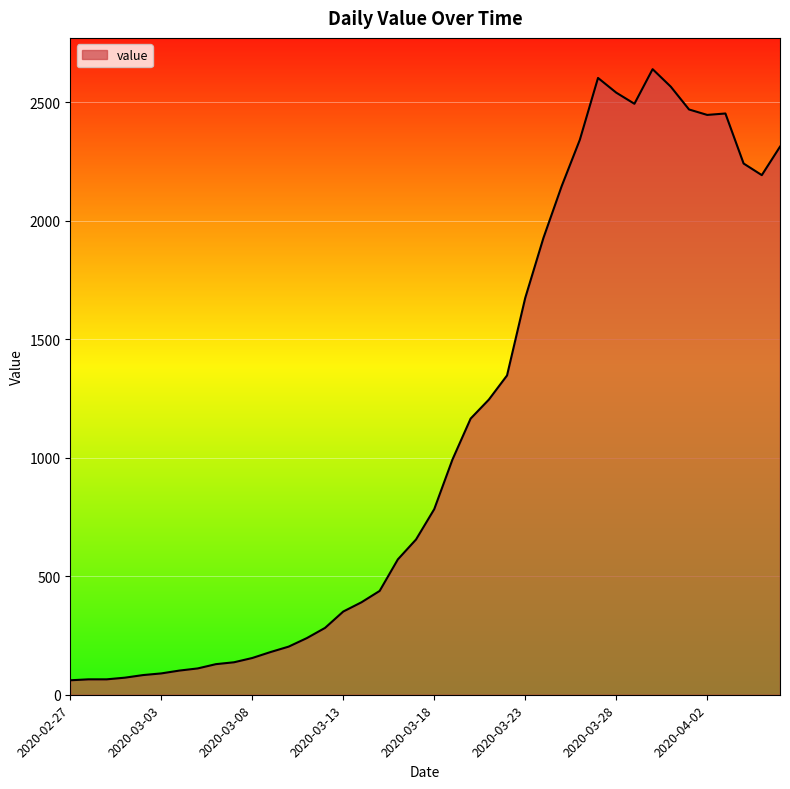

What is the minimum value shown in the chart?

61